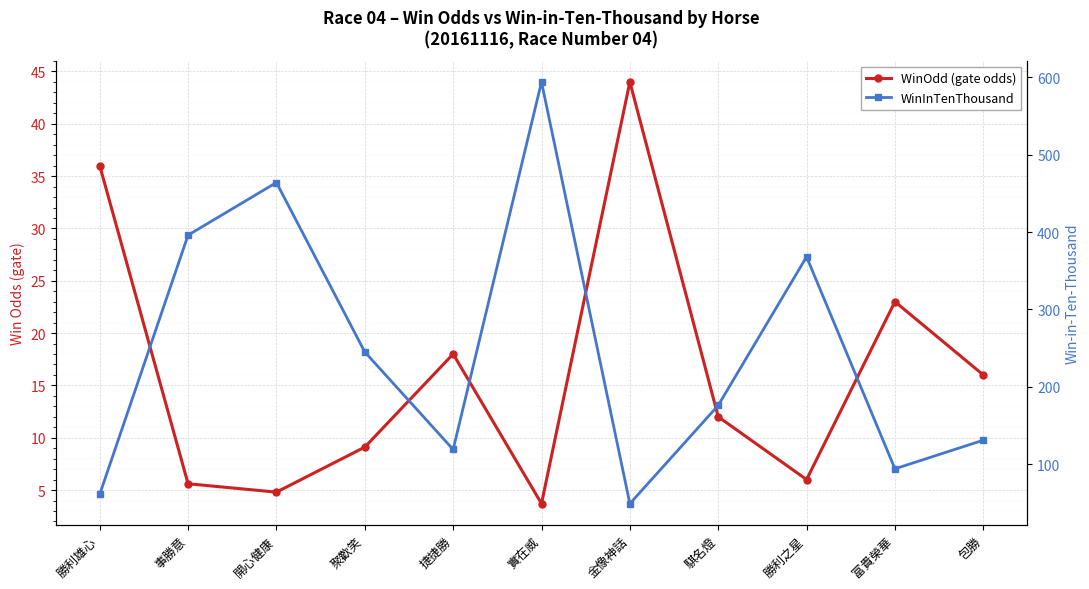

Reading left to right, what are all the values shown in this chart?

WinOdd (gate odds): 勝利雄心=36.0	事勝意=5.6	開心健康=4.8	聚歡笑=9.1	捷捷勝=18.0	實在威=3.7	金像神話=44.0	騏名燈=12.0	勝利之星=6.0	富貴榮華=23.0	包勝=16.0
WinInTenThousand: 勝利雄心=61.0	事勝意=396.0	開心健康=464.0	聚歡笑=245.0	捷捷勝=119.0	實在威=594.0	金像神話=49.0	騏名燈=176.0	勝利之星=368.0	富貴榮華=94.0	包勝=131.0